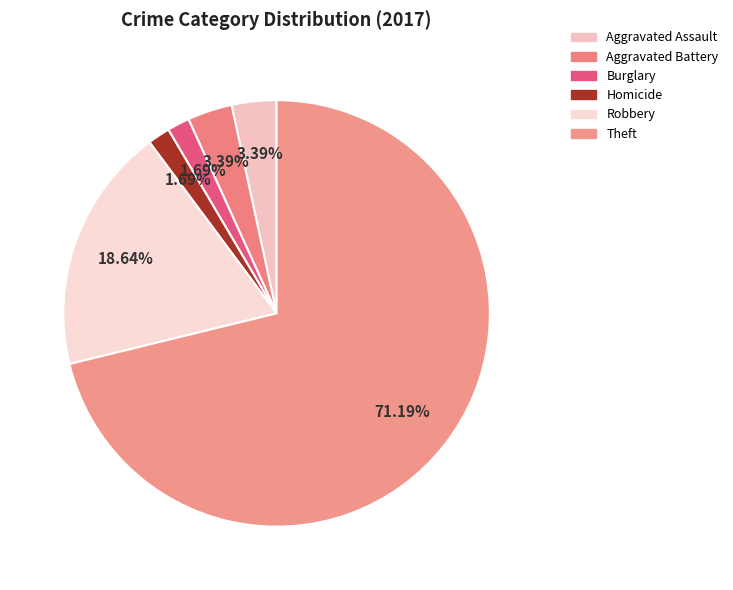

What is the largest slice in the pie chart?

Theft